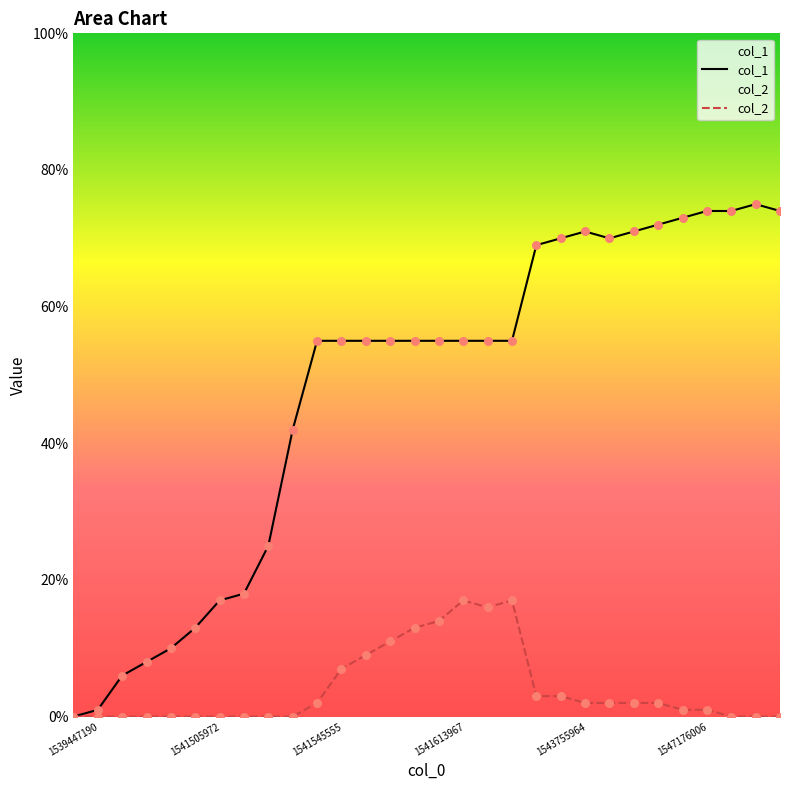

Which series contains the lowest Y value?

col_1